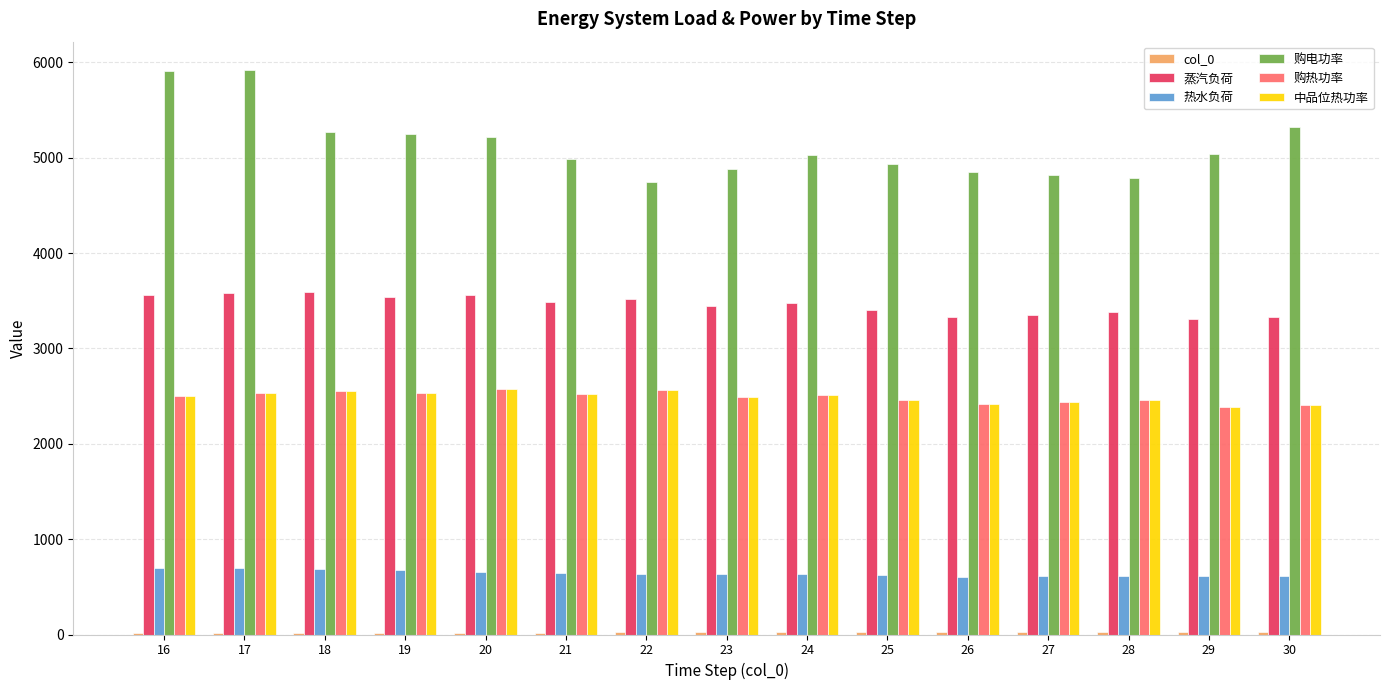

Are the bars horizontal?

No